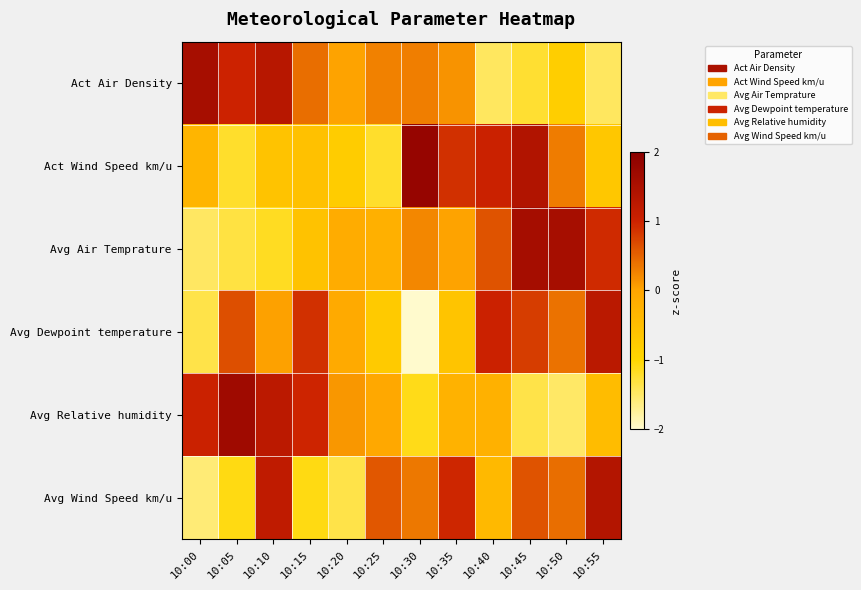

Reading left to right, what are all the values shown in this chart?

Act Air Density: 10:00=1.6	10:05=1.0	10:10=1.3	10:15=0.4	10:20=0.0	10:25=0.3	10:30=0.3	10:35=0.1	10:40=-1.5	10:45=-1.2	10:50=-0.8	10:55=-1.5
Act Wind Speed km/u: 10:00=-0.3	10:05=-1.2	10:10=-0.6	10:15=-0.6	10:20=-0.8	10:25=-1.2	10:30=1.8	10:35=0.9	10:40=1.0	10:45=1.4	10:50=0.3	10:55=-0.7
Avg Air Temprature: 10:00=-1.5	10:05=-1.3	10:10=-1.2	10:15=-0.6	10:20=-0.2	10:25=-0.2	10:30=0.2	10:35=0.0	10:40=0.6	10:45=1.6	10:50=1.6	10:55=0.9
Avg Dewpoint temperature: 10:00=-1.4	10:05=0.7	10:10=0.0	10:15=0.9	10:20=-0.1	10:25=-0.7	10:30=-2.2	10:35=-0.6	10:40=1.0	10:45=0.8	10:50=0.4	10:55=1.3
Avg Relative humidity: 10:00=1.0	10:05=1.7	10:10=1.2	10:15=1.0	10:20=0.1	10:25=-0.1	10:30=-1.1	10:35=-0.3	10:40=-0.3	10:45=-1.3	10:50=-1.5	10:55=-0.5
Avg Wind Speed km/u: 10:00=-1.6	10:05=-1.1	10:10=1.2	10:15=-1.1	10:20=-1.4	10:25=0.6	10:30=0.3	10:35=1.0	10:40=-0.4	10:45=0.6	10:50=0.4	10:55=1.4